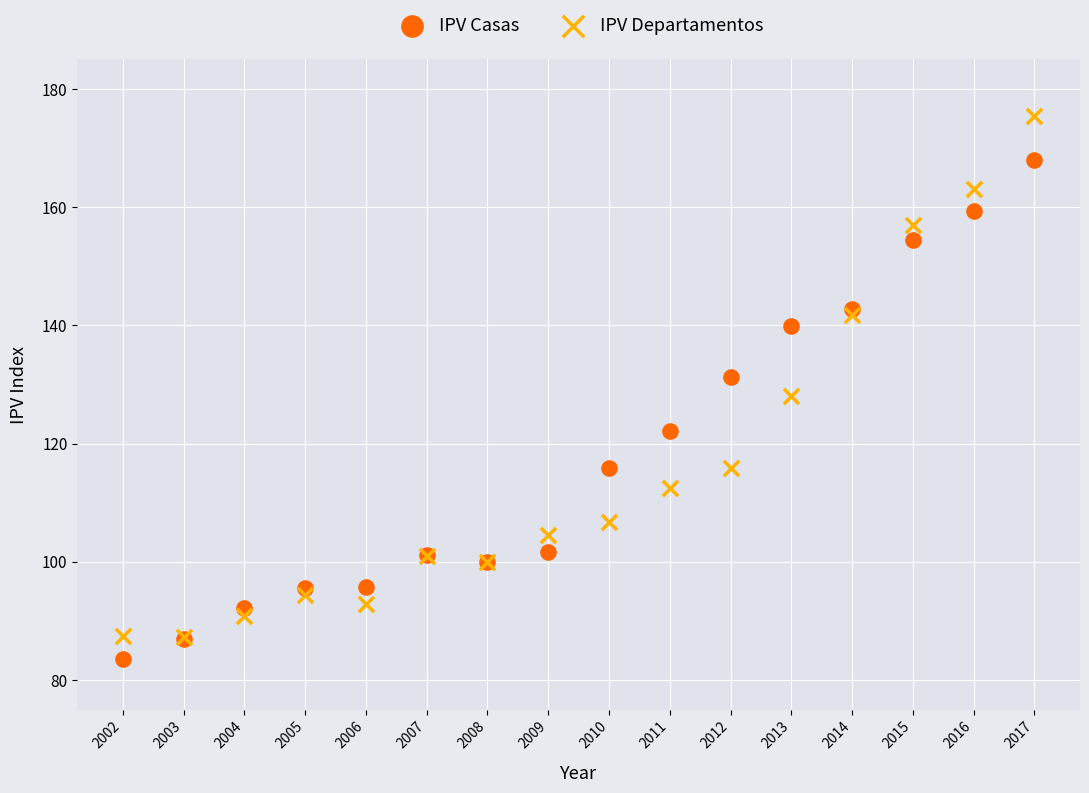

Which series contains the lowest Y value?

IPV Casas